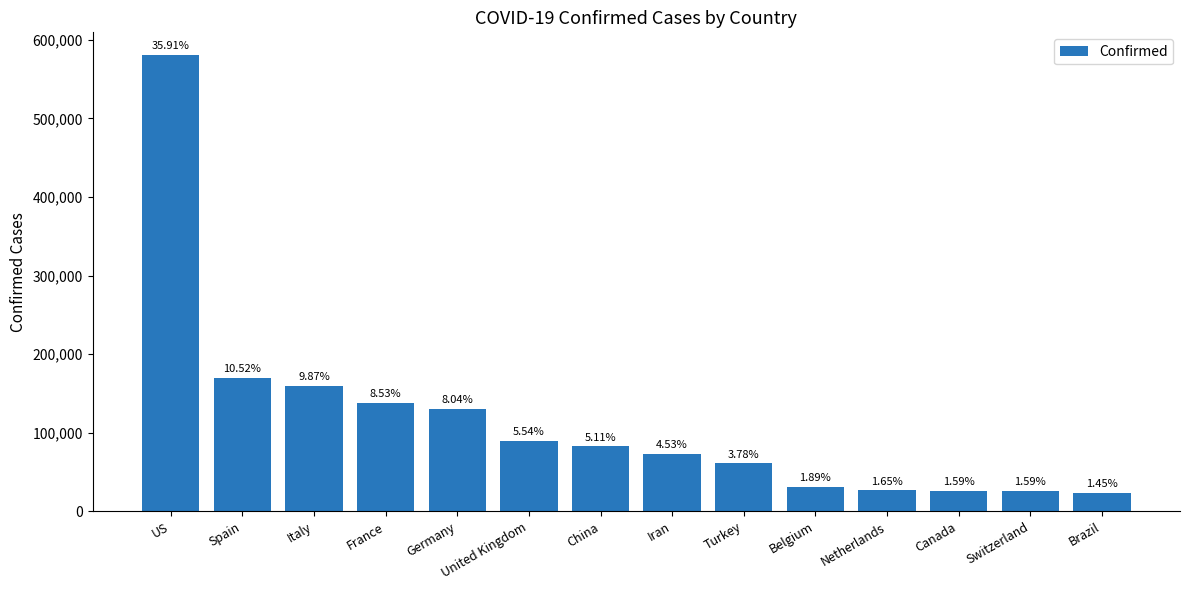

What is the label of the 5th bar from the right?

Belgium